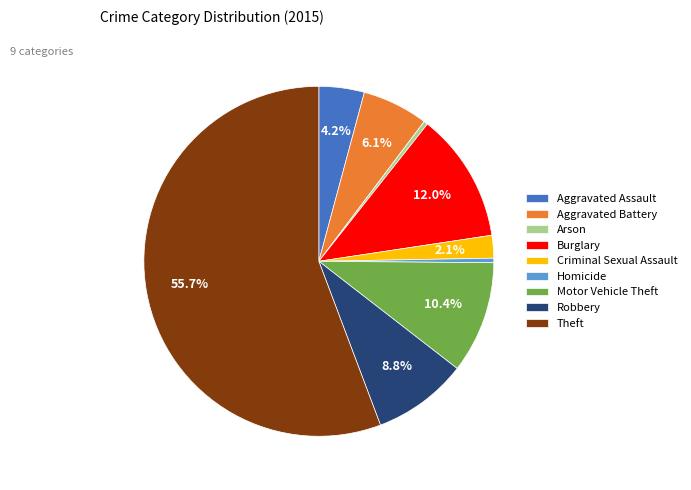

Does Theft represent more than half of the total?

Yes